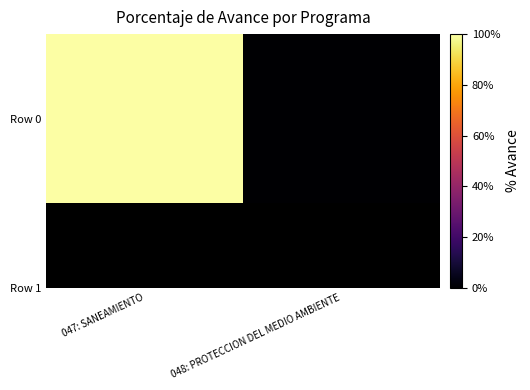

Between 048: PROTECCION DEL MEDIO AMBIENTE and 047: SANEAMIENTO, which is larger?

047: SANEAMIENTO